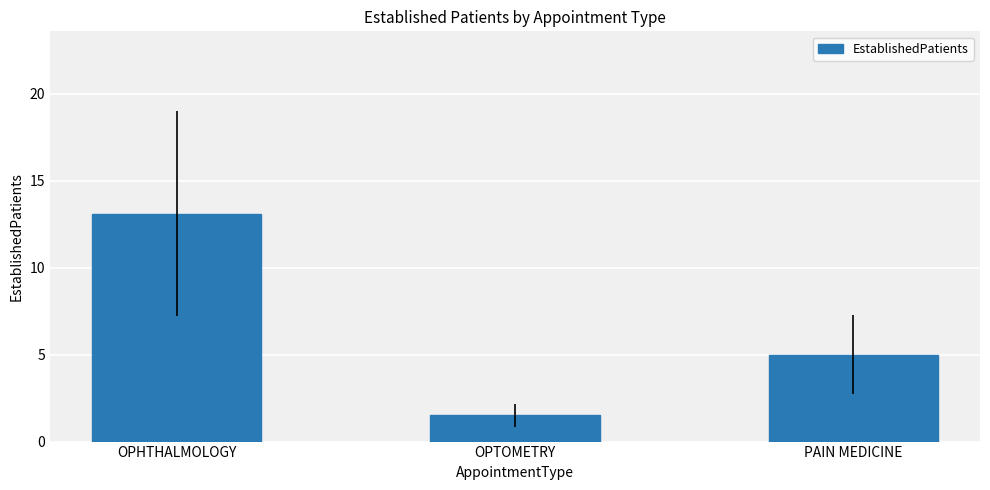

What is the difference between the maximum and minimum values?

11.6